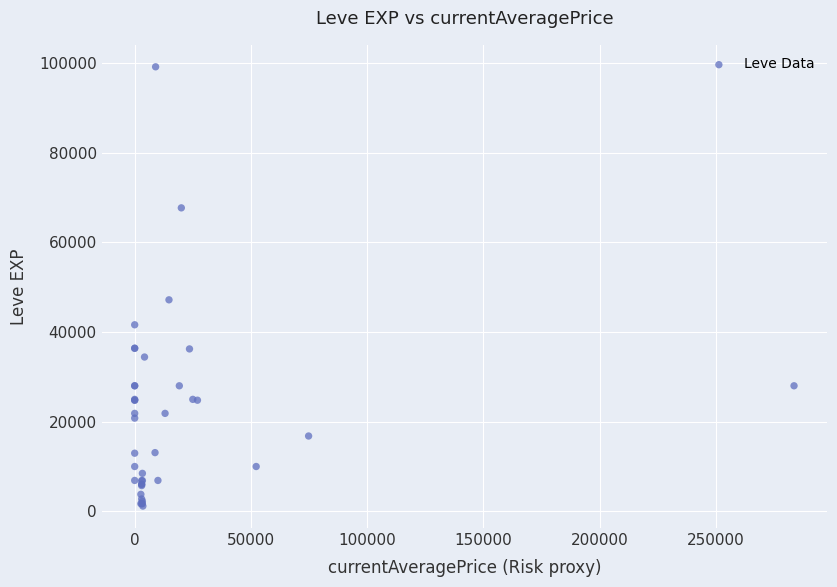

What Y value in the scatter plot is closest to 50190?

47200